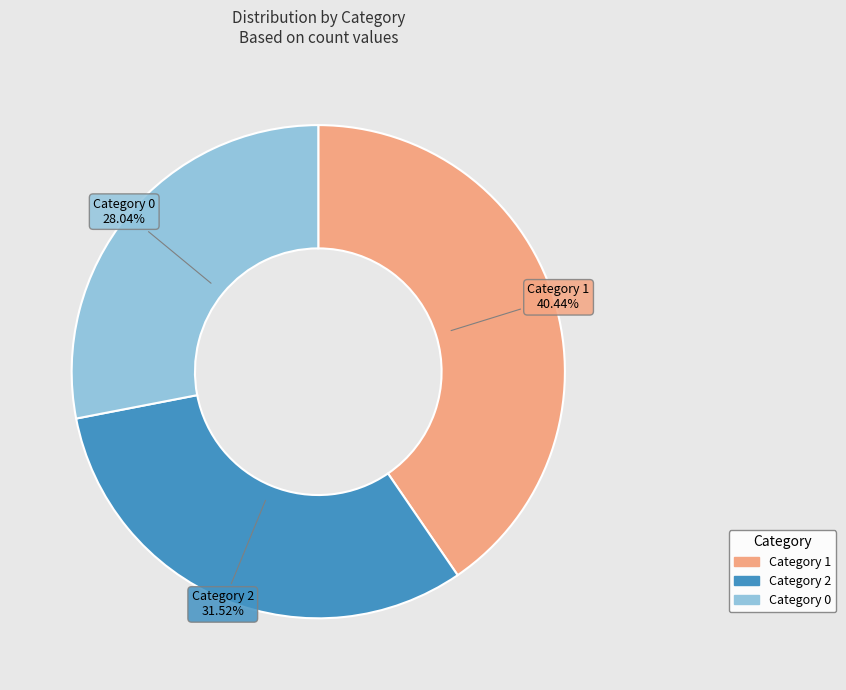

Is there any slice that represents more than half of the pie?

No